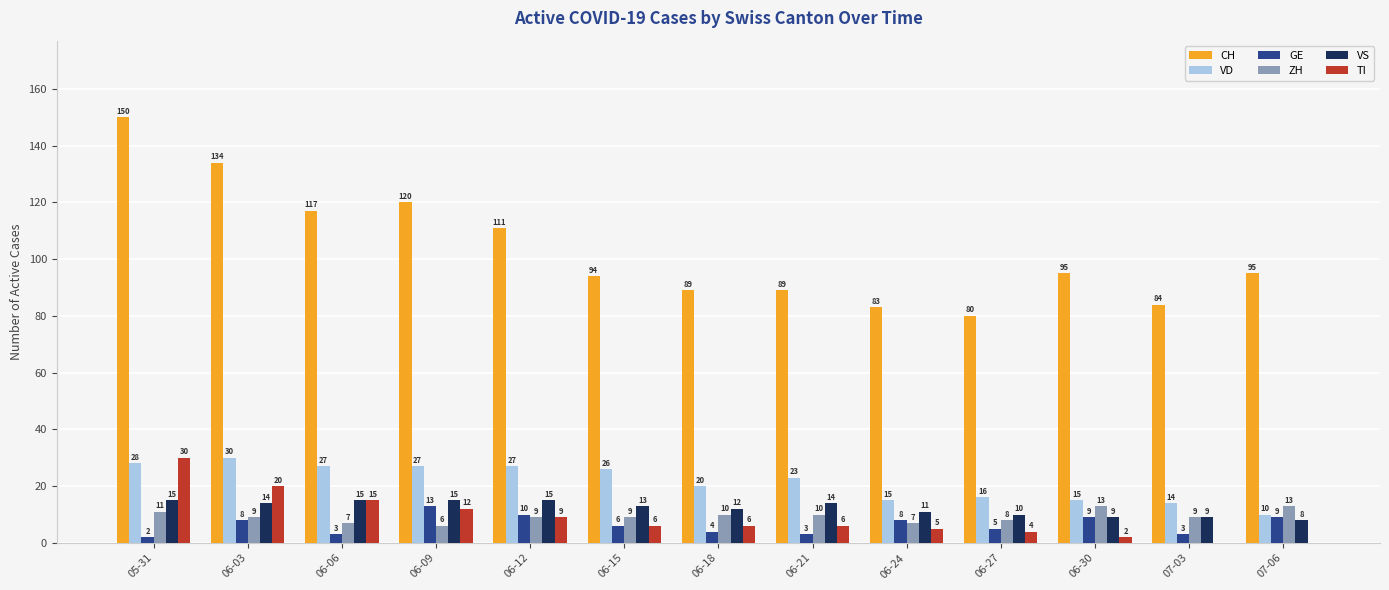

Which series changed the most between 06-18 and 07-06?

VD